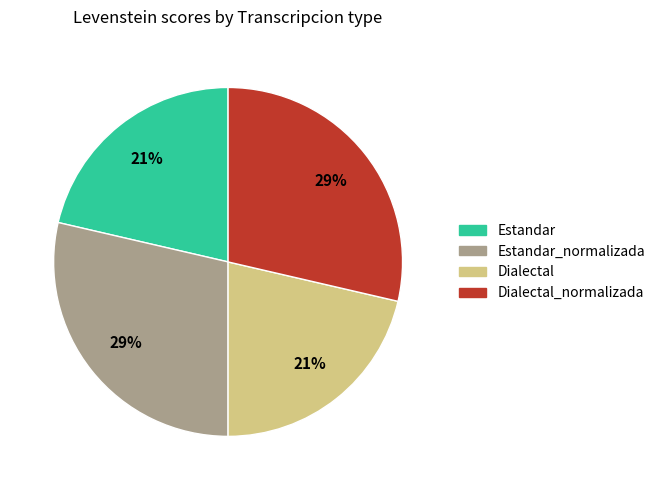

Count the number of slices in the pie.

4